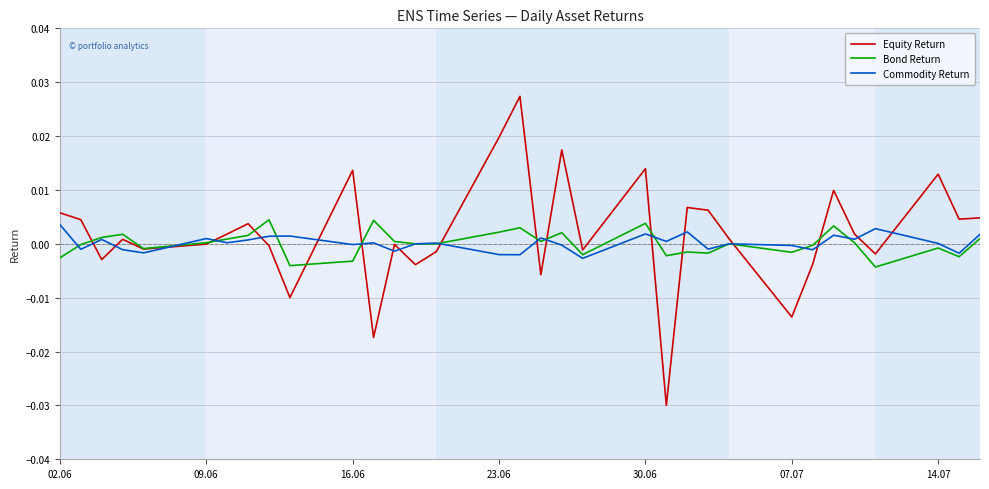

Which series has the largest range (max minus min)?

Equity Return